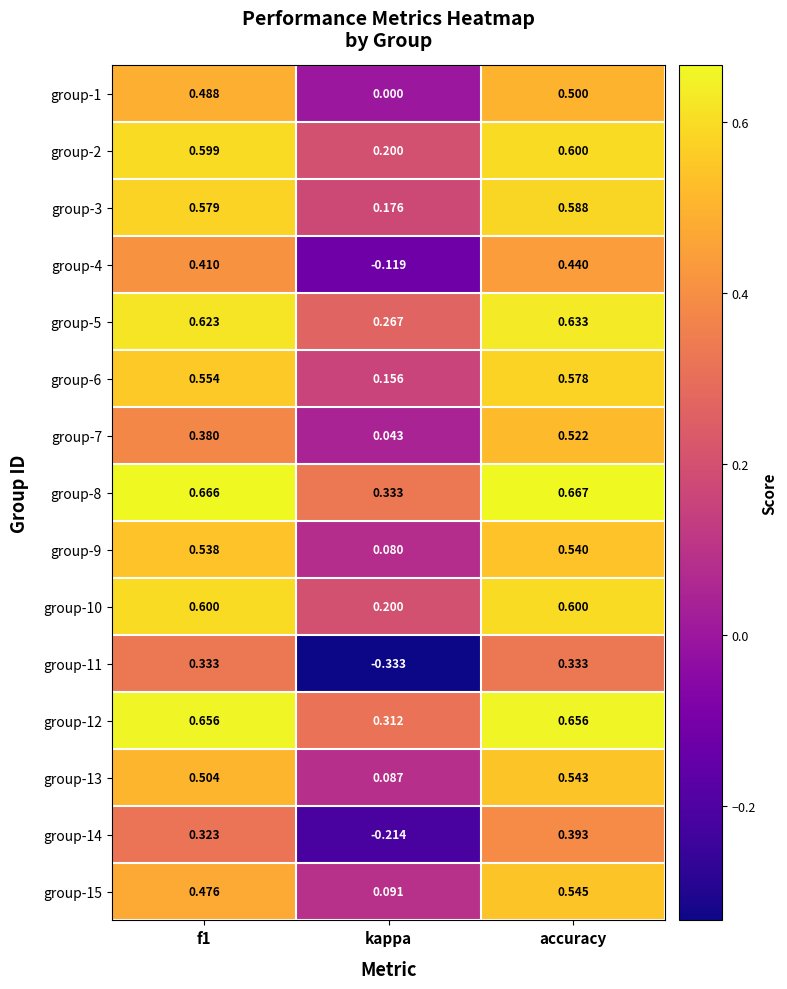

At which category is the sum across all series the highest?

accuracy